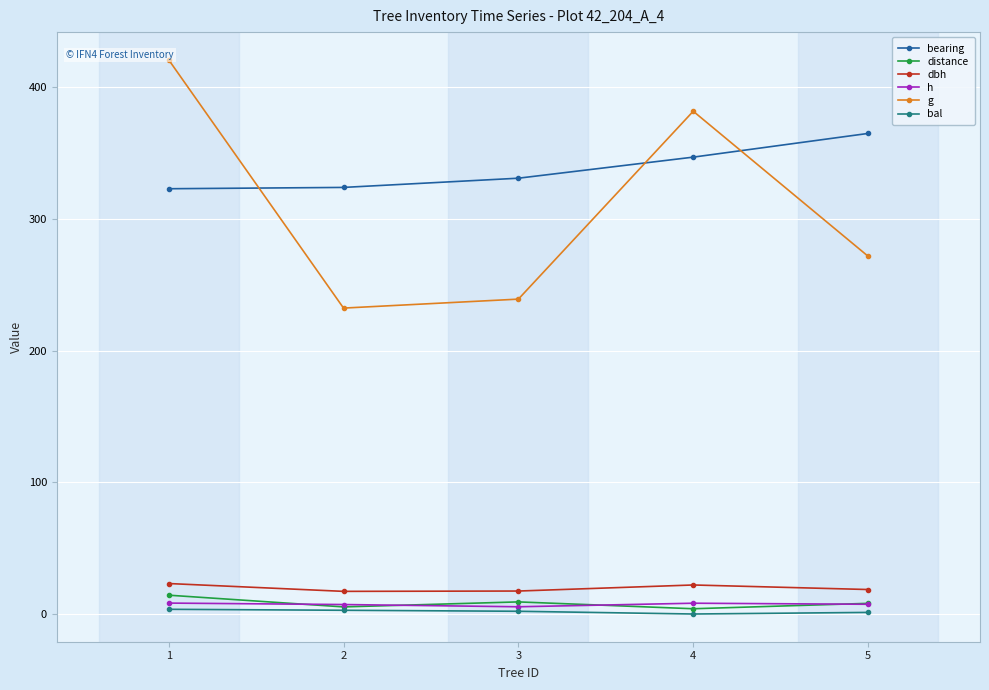

At which label does bearing first exceed 331?

4